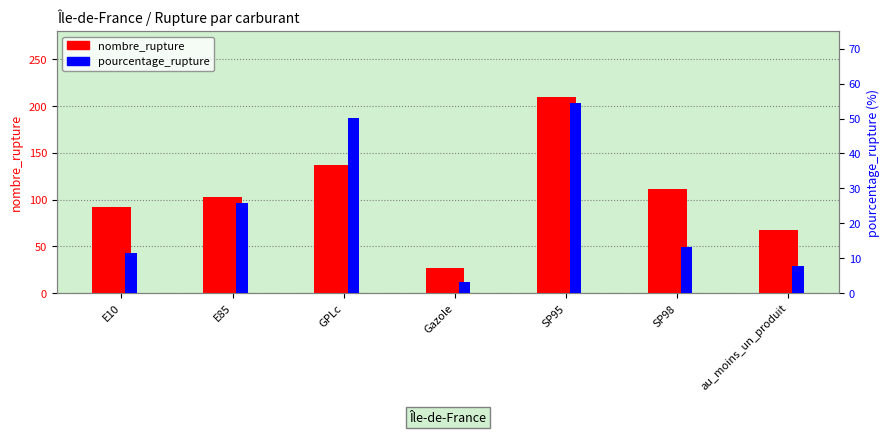

Which category has the lowest value across all series?

Gazole